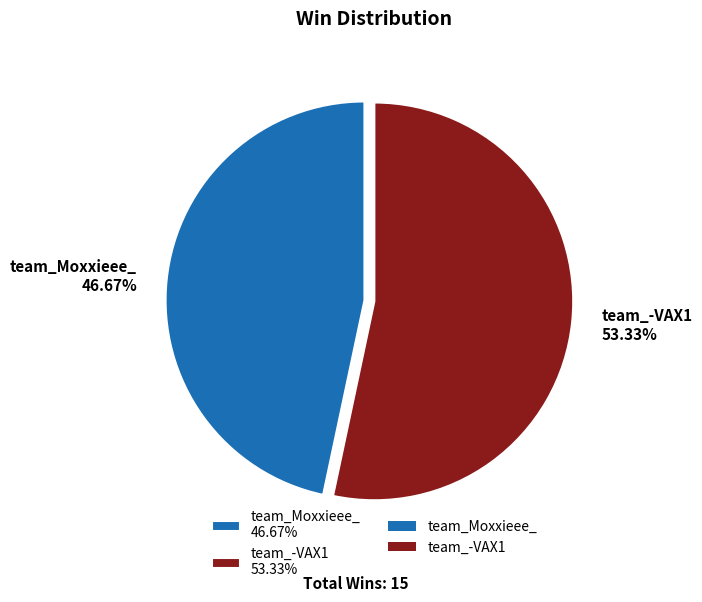

To the nearest percent, what percentage of the pie is team_Moxxieee_?

47%